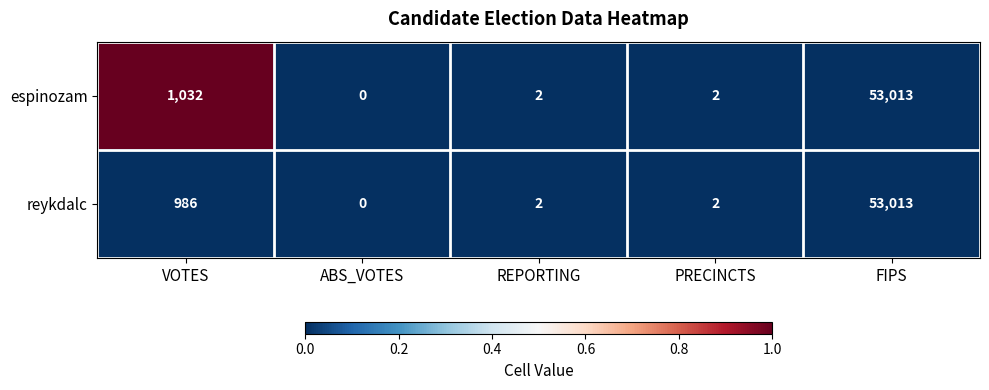

The value of reykdalc at REPORTING is 2. True or false?

True